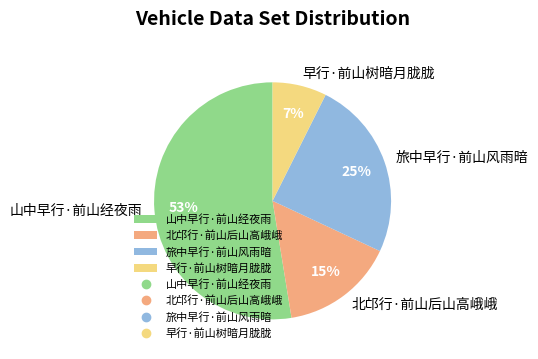

How many slices are in this pie chart?

4